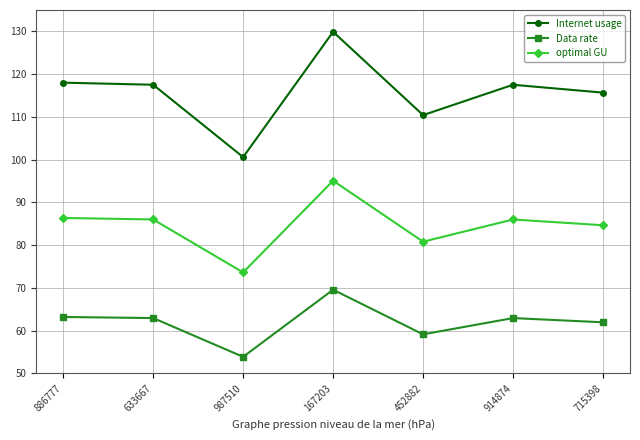

Rank the series by their maximum value, from highest to lowest.

Internet usage, optimal GU, Data rate